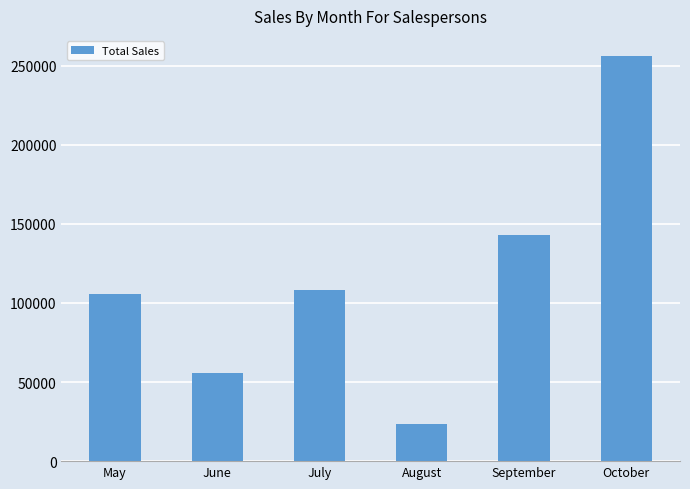

What is the change in value from June to July?

+52810